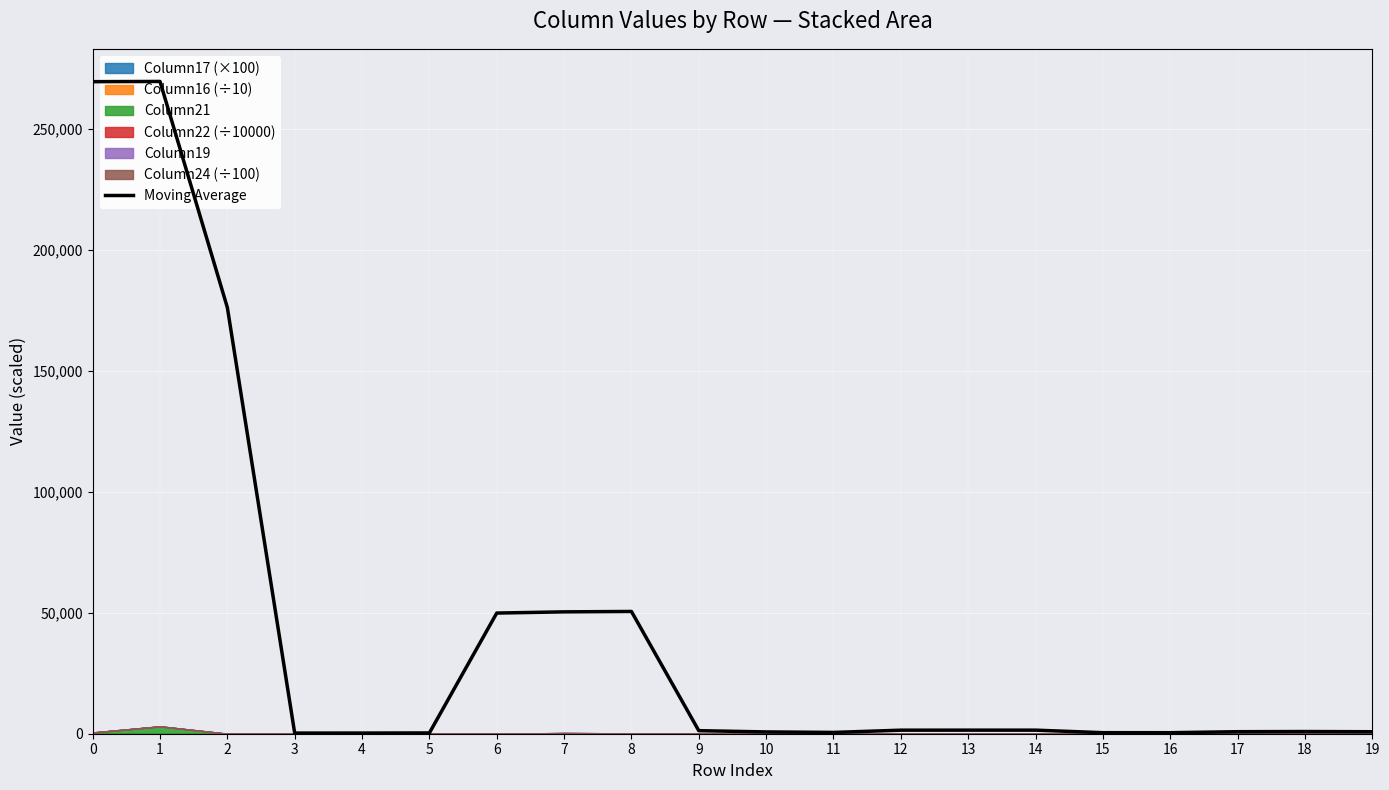

Does the chart display data point markers on the line(s)?

No